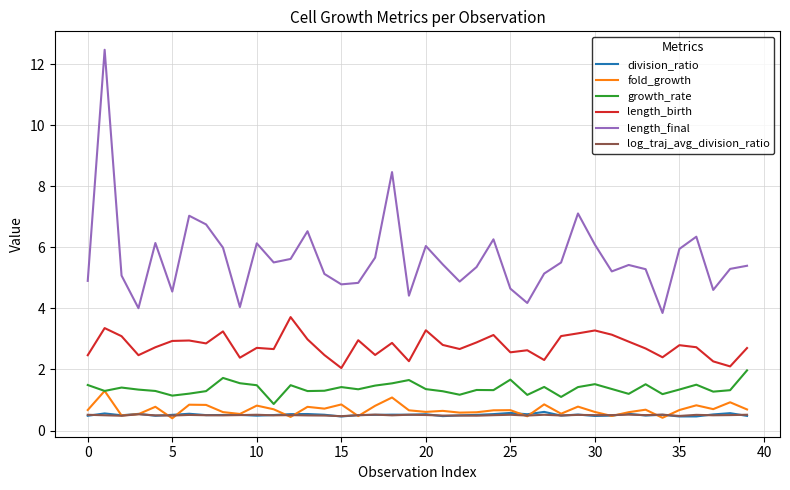

True or false: length_birth and growth_rate cross at least once.

False